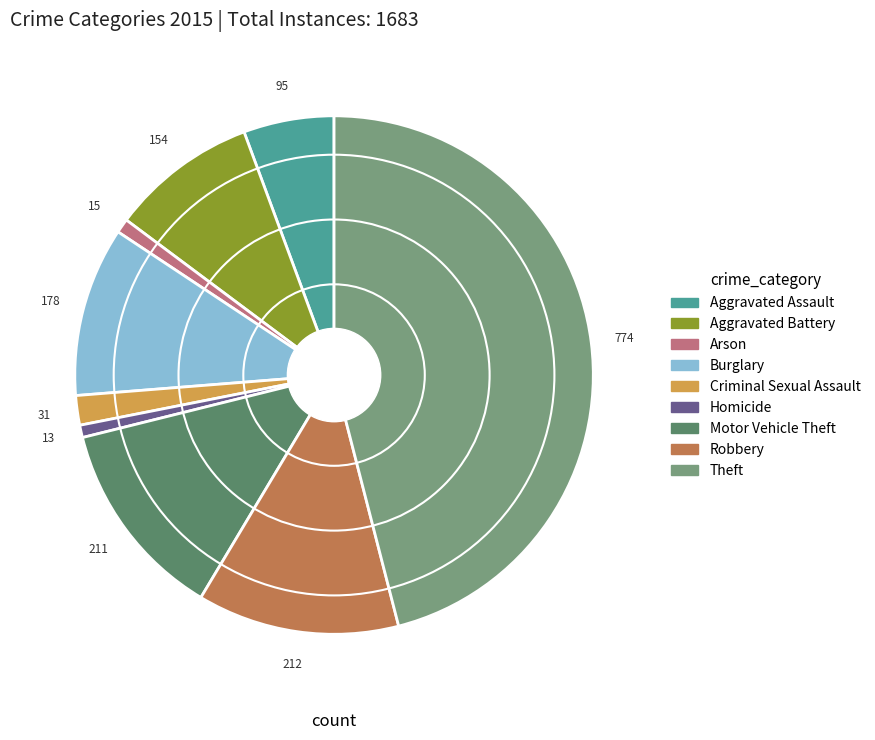

What is the largest slice in the pie chart?

Theft